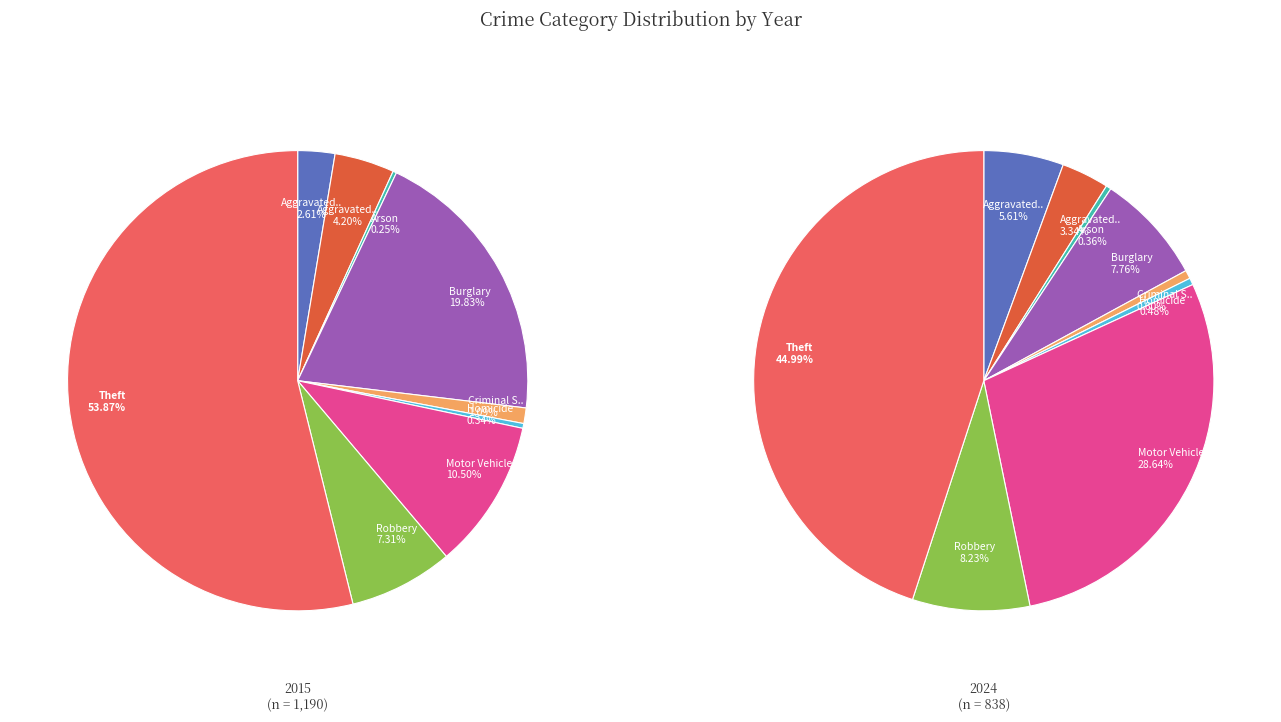

How much of the chart is everything except Arson?

99.7%